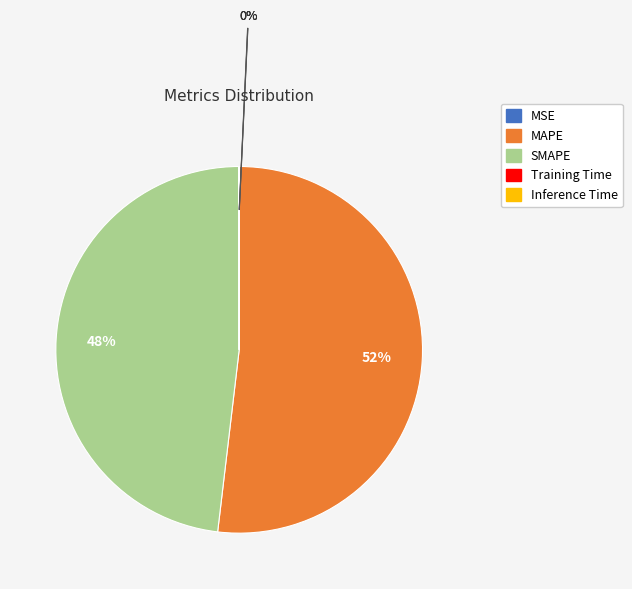

Is the sum of SMAPE and MAPE greater than half?

Yes